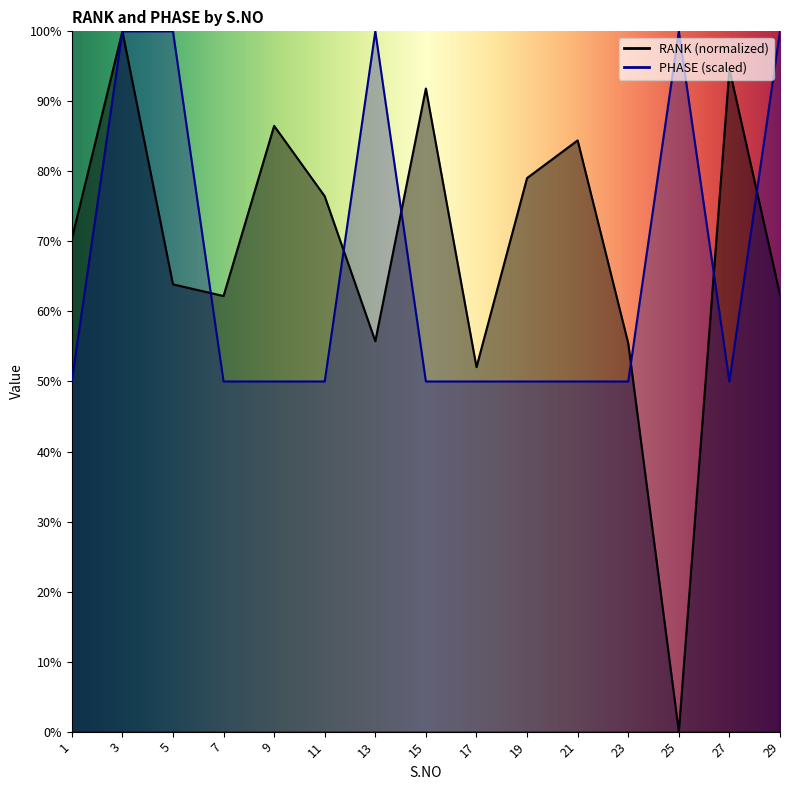

What is the highest value of the RANK series?

100.0